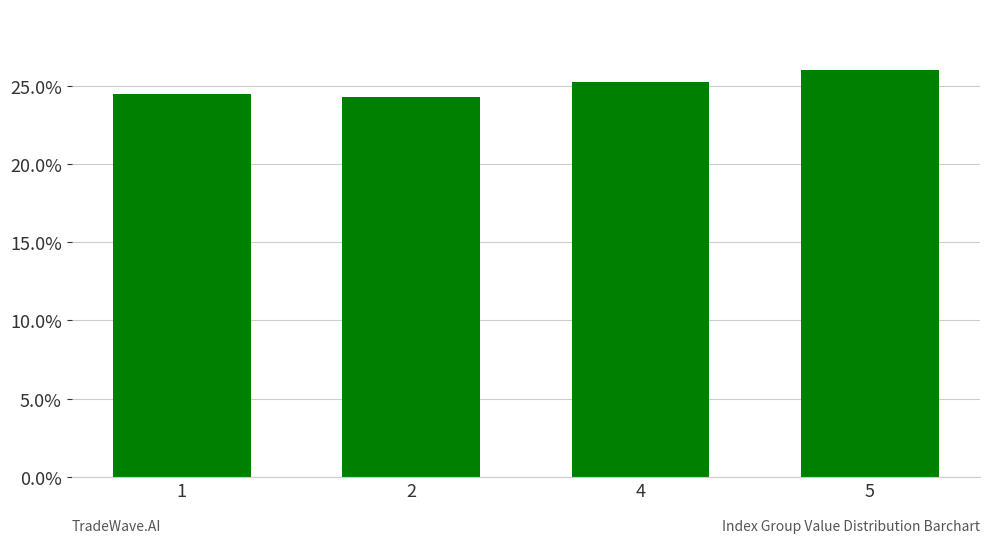

Where is the data nearest to the value 25?

4